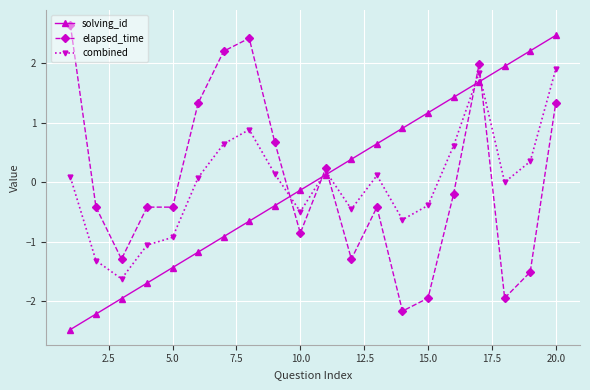

What is the difference between the second highest and minimum values in the elapsed_time series?

4.6